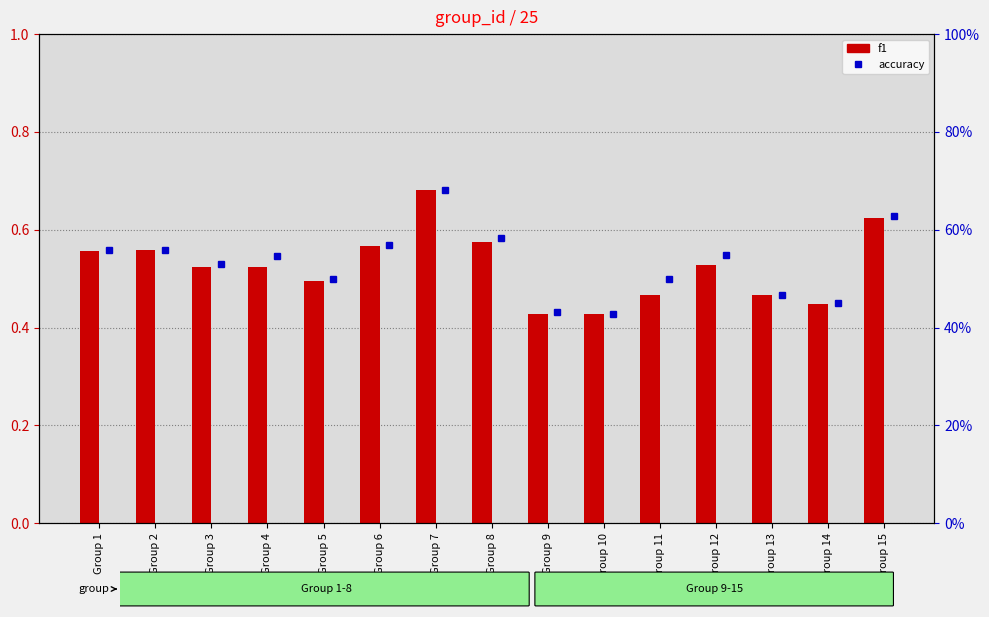

What is the total value across all series at Group 14?

0.9